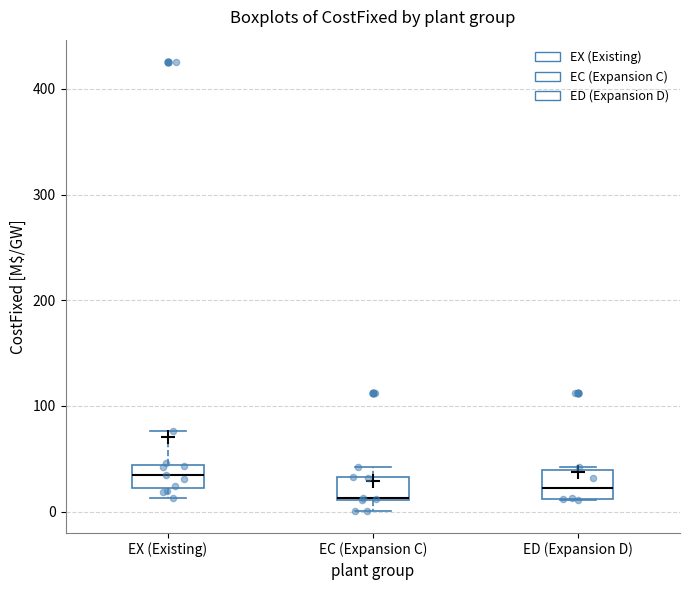

Where is the lower edge of the box for EC (Expansion C) on the y-axis? The values are not printed on the chart, so give them approximately, as read against the axis.

10